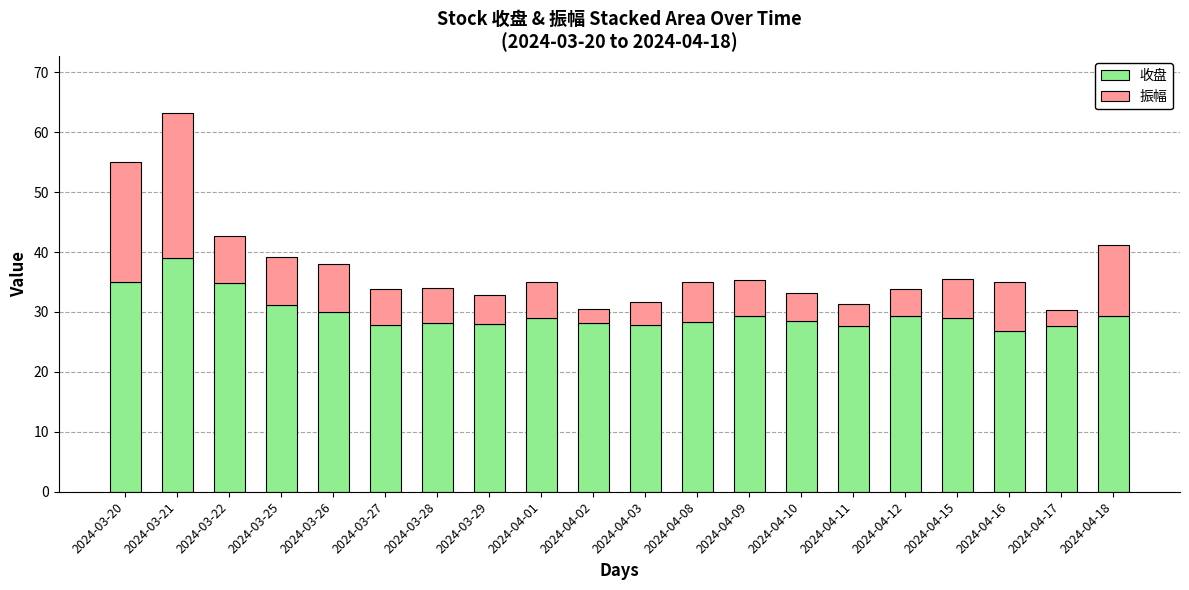

What is the lowest value of the 收盘 series?

26.8